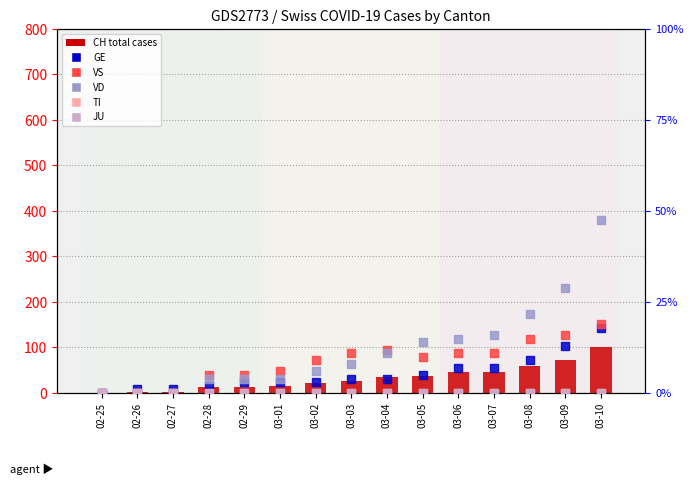

Which series reaches the maximum Y coordinate?

CH (total)